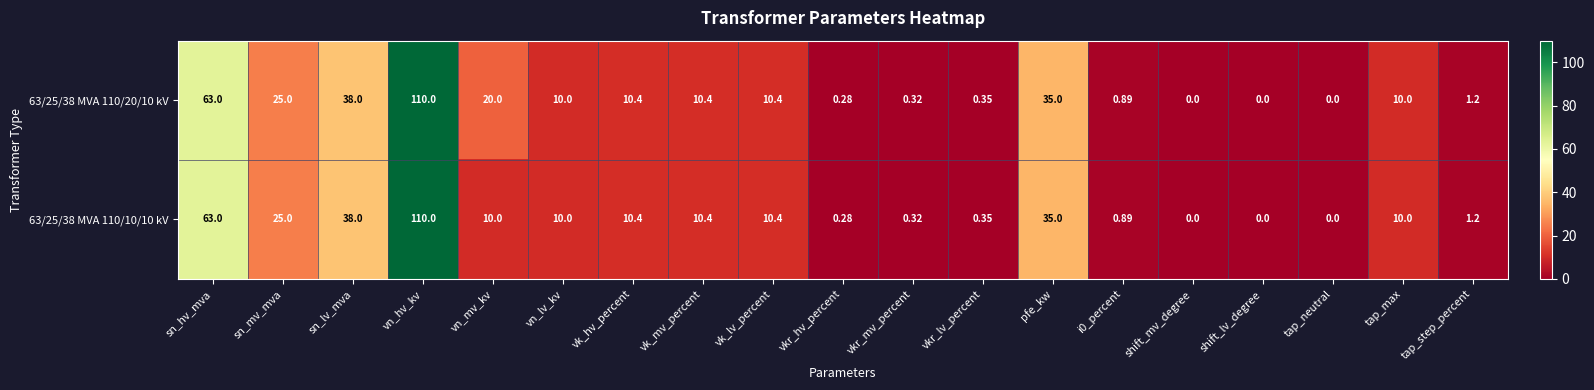

Where is 63/25/38 MVA 110/10/10 kV nearest to the value 55?

sn_hv_mva